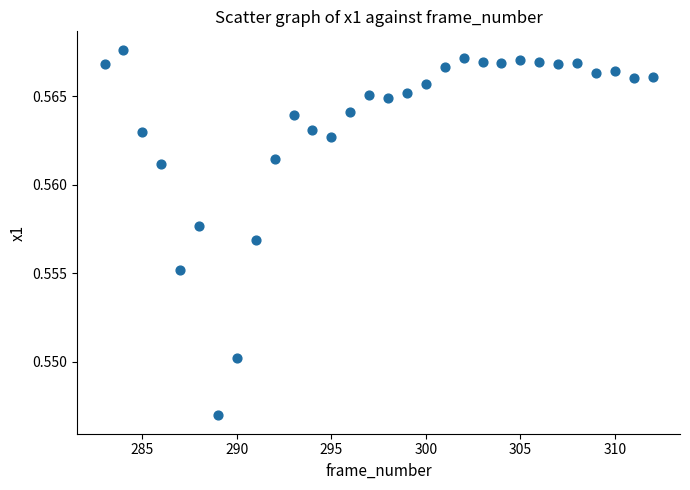

What is the range of X values (max minus min)?

29.0